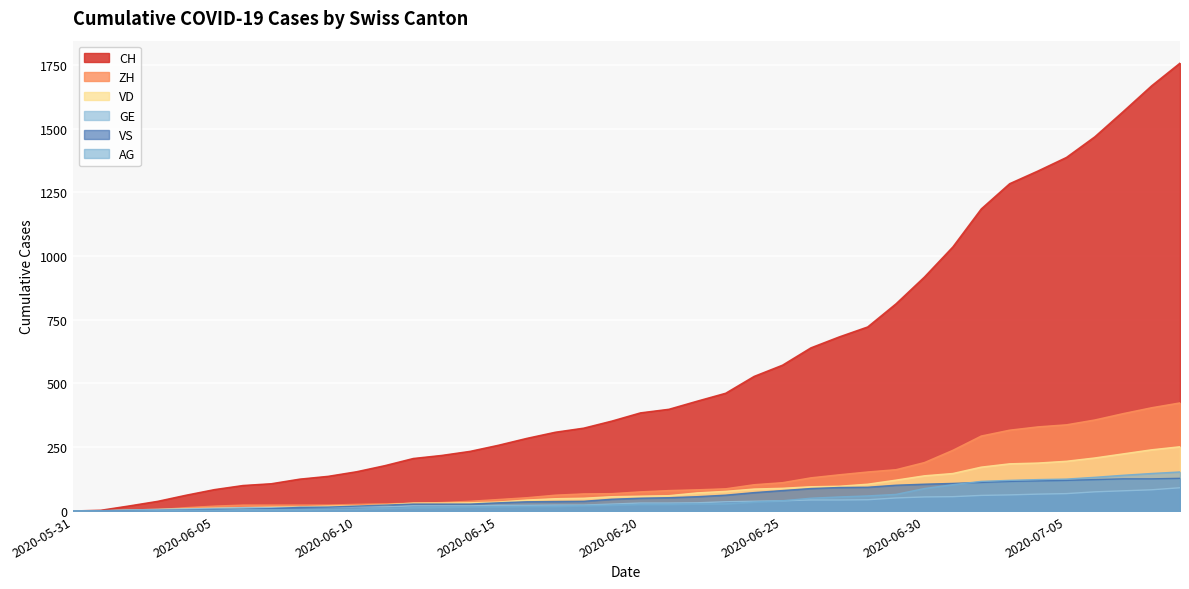

The CH series shows 1387 at 2020-07-05. True or false?

True